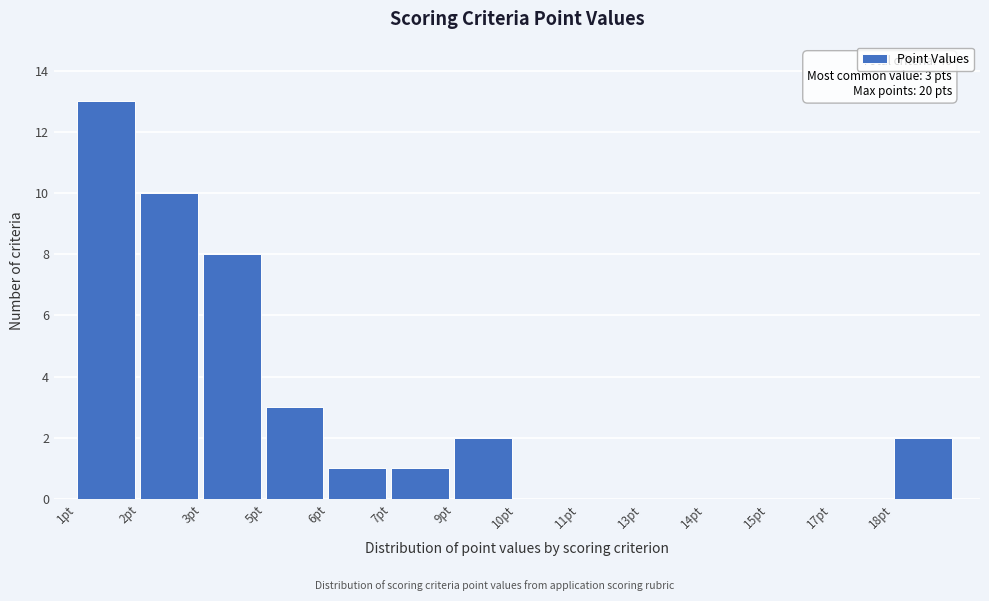

Reading left to right, what are all the values shown in this chart?

1pt=13	2pt=10	3pt=8	5pt=3	6pt=1	7pt=1	9pt=2	10pt=0	11pt=0	13pt=0	14pt=0	15pt=0	17pt=0	18pt=2